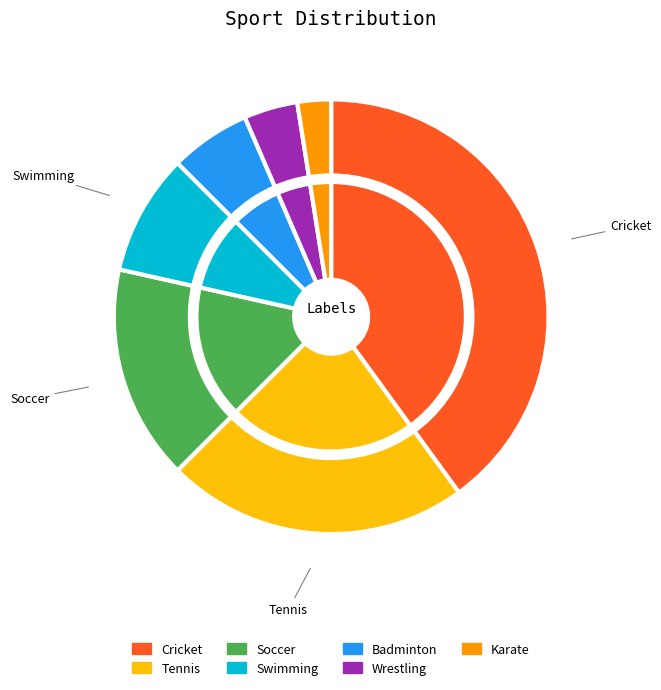

Rank the categories by value from highest to lowest.

Cricket, Tennis, Soccer, Swimming, Badminton, Wrestling, Karate